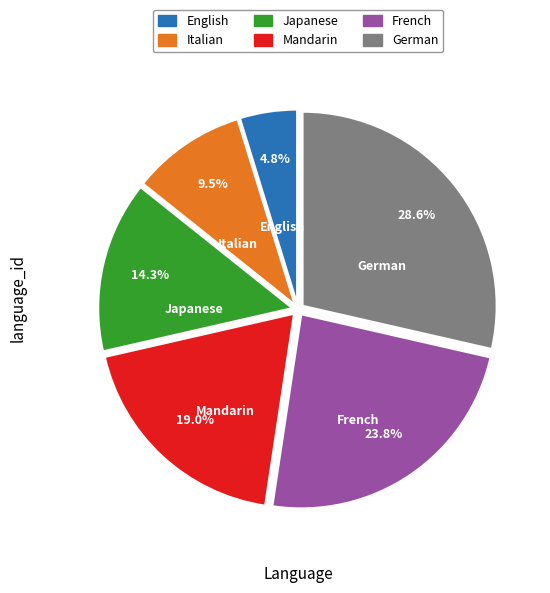

Is English the majority of the pie?

No